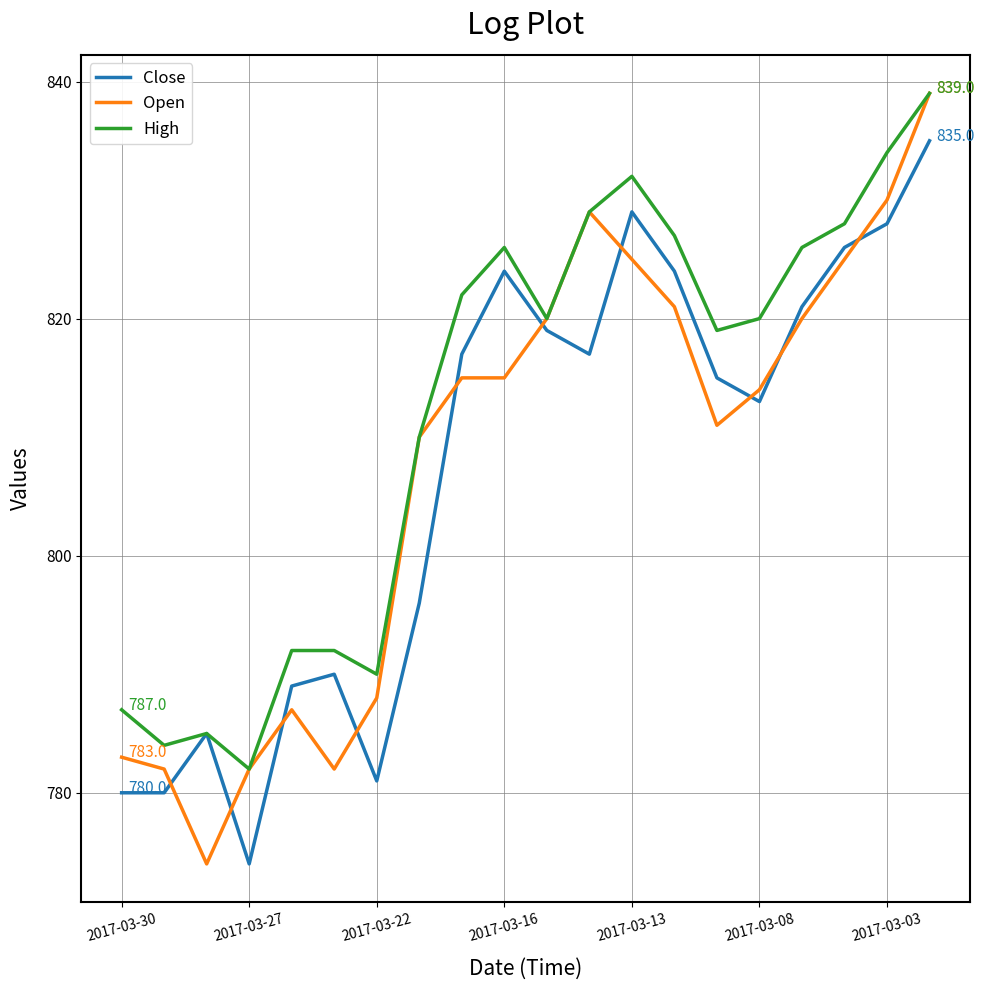

What is the greatest value displayed?

839